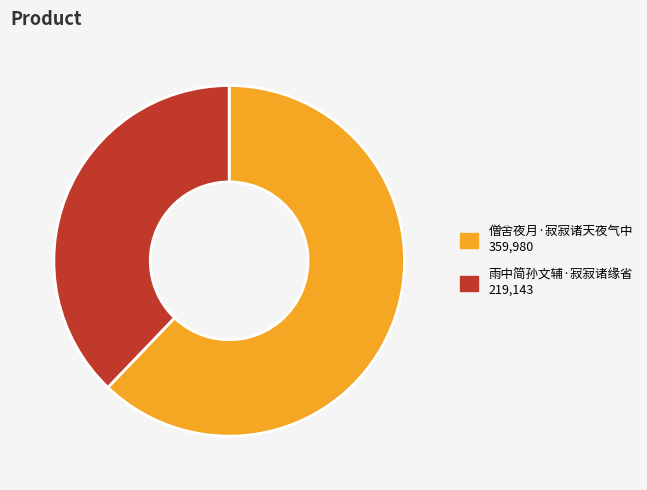

Does 雨中简孙文辅·寂寂诸缘省 account for over 50% of the chart?

No